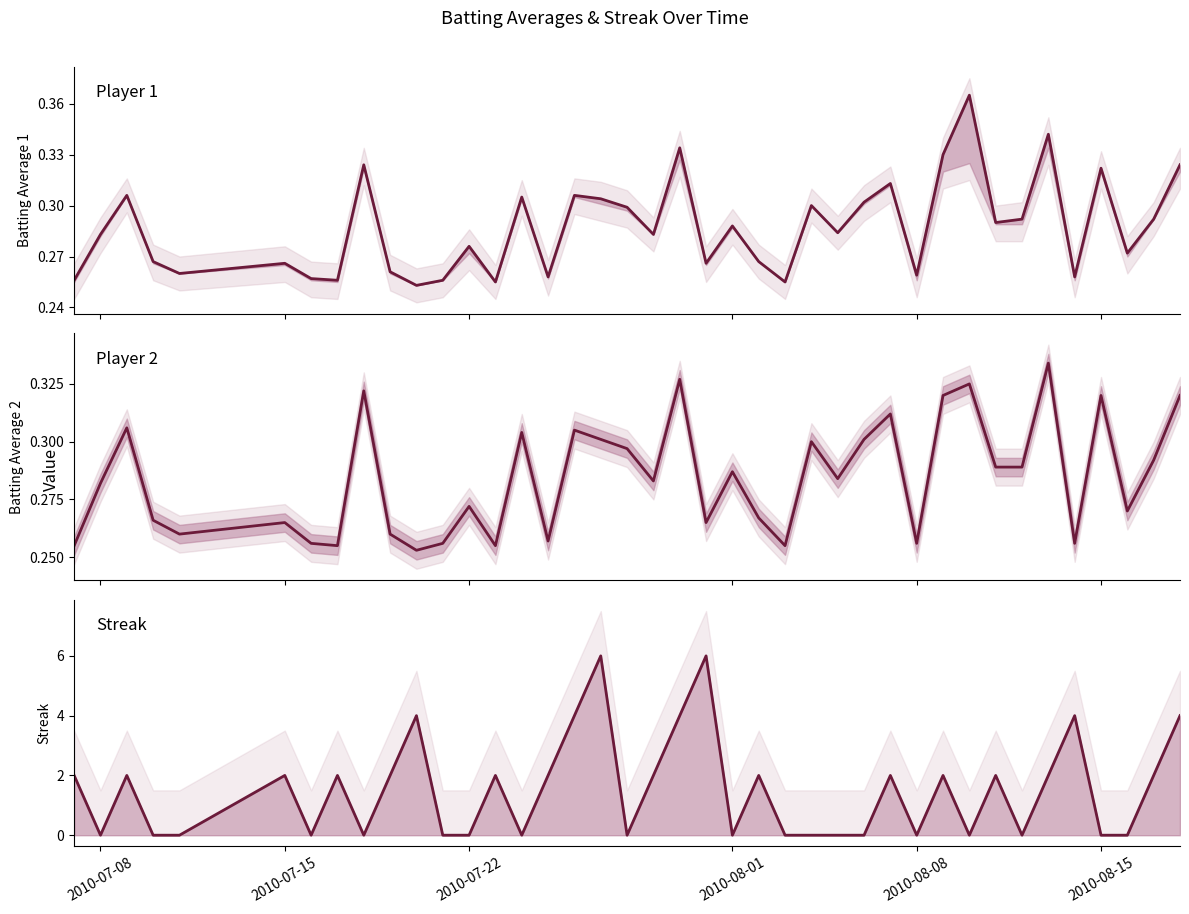

Rank the series by their maximum value, from lowest to highest.

Batting Average2, Batting Average1, Streak